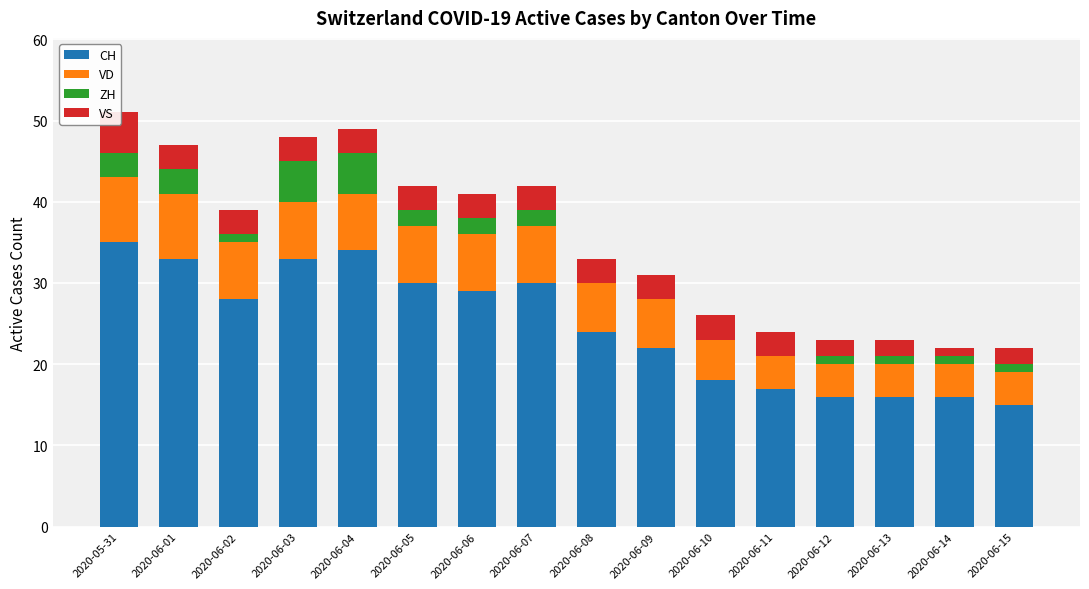

What is the maximum value shown in the chart?

35